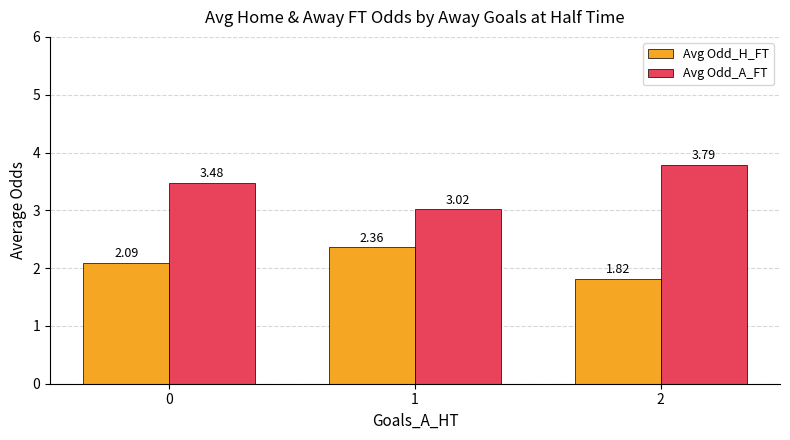

Where is Avg Odd_A_FT nearest to the value 3?

1